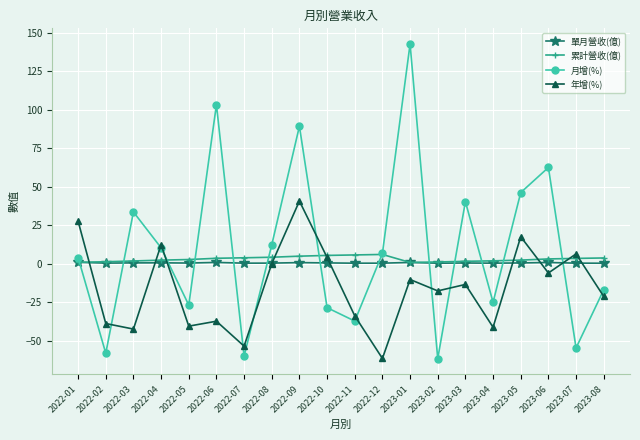

Where is 年增(%) nearest to the value -10?

2023-01